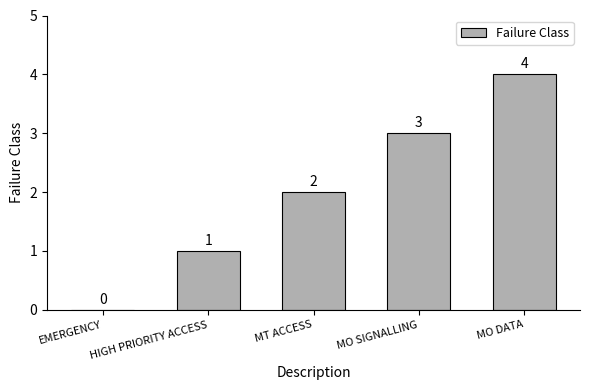

The chart shows a value of 2 at MO DATA. True or false?

False